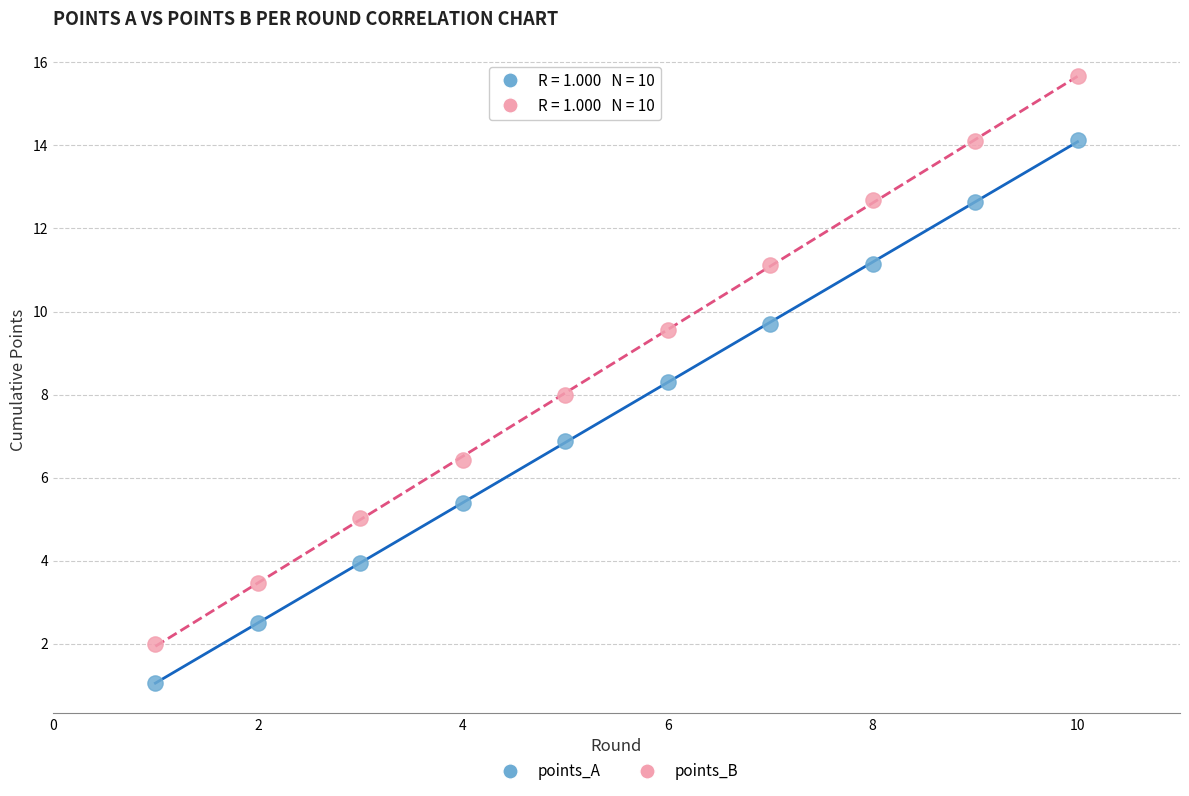

Which series has the largest Y range (max minus min)?

points_B